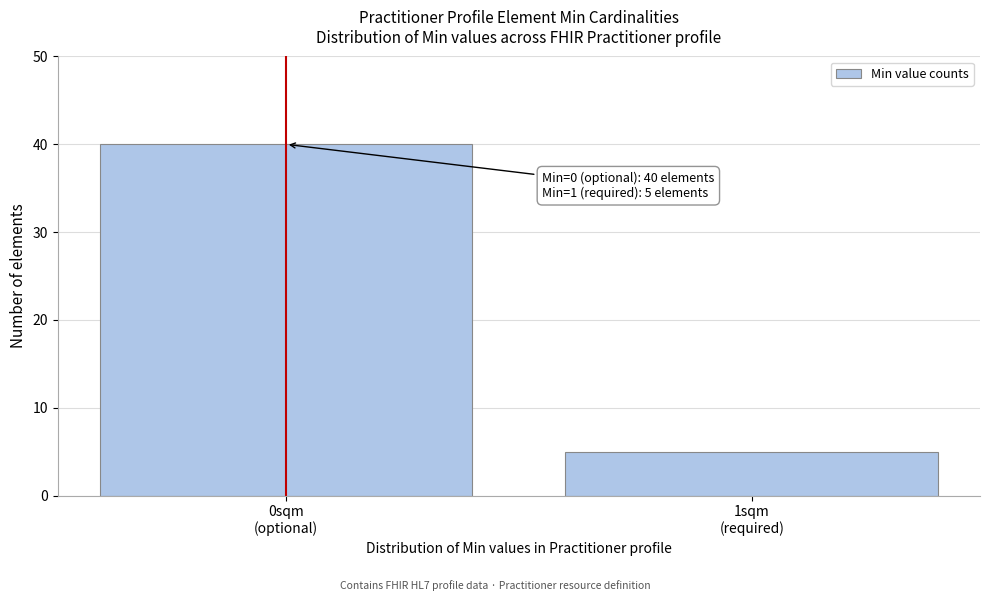

Reading right to left, extract all data points from this chart.

5	40